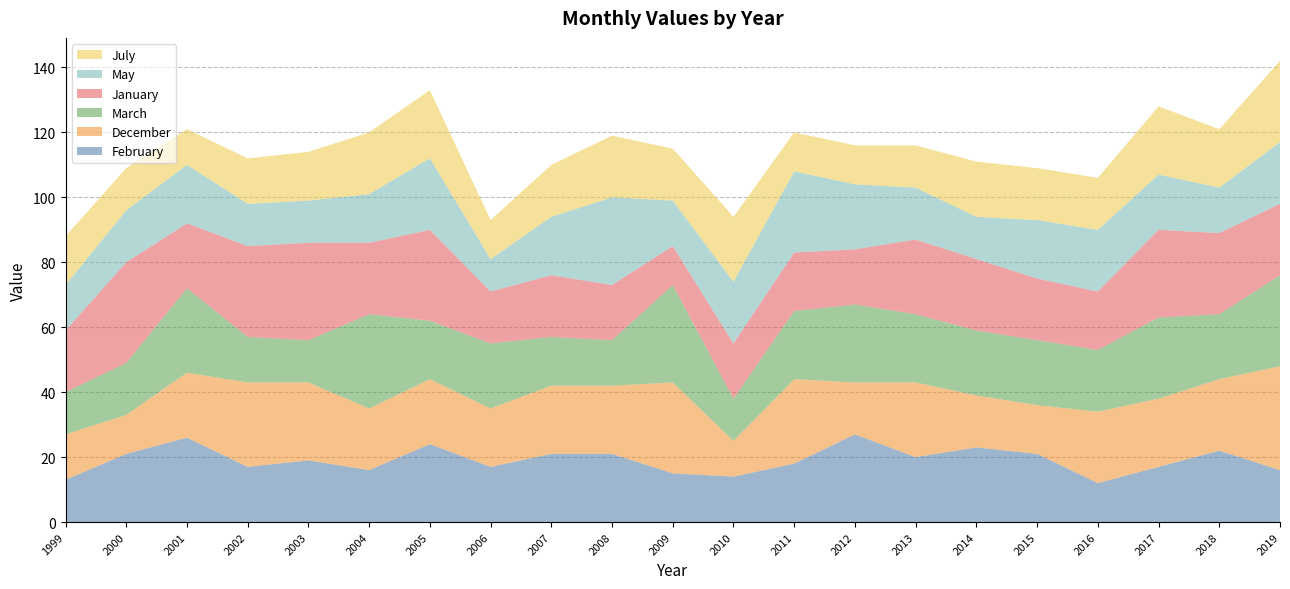

Reading right to left, what are all the values shown in this chart?

February: 16	22	17	12	21	23	20	27	18	14	15	21	21	17	24	16	19	17	26	21	13
December: 32	22	21	22	15	16	23	16	26	11	28	21	21	18	20	19	24	26	20	12	14
March: 28	20	25	19	20	20	21	24	21	13	30	14	15	20	18	29	13	14	26	16	13
January: 22	25	27	18	19	22	23	17	18	17	12	17	19	16	28	22	30	28	20	31	19
May: 19	14	17	19	18	13	16	20	25	19	14	27	18	10	22	15	13	13	18	16	14
July: 25	18	21	16	16	17	13	12	12	20	16	19	16	12	21	19	15	14	11	13	15